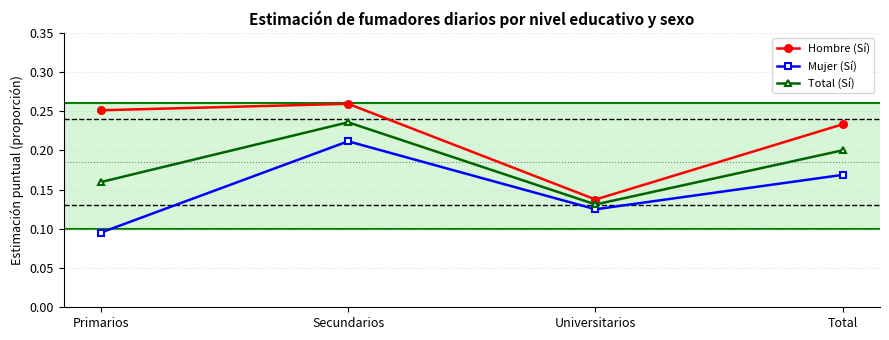

What is the label of the 1st point from the right?

Total